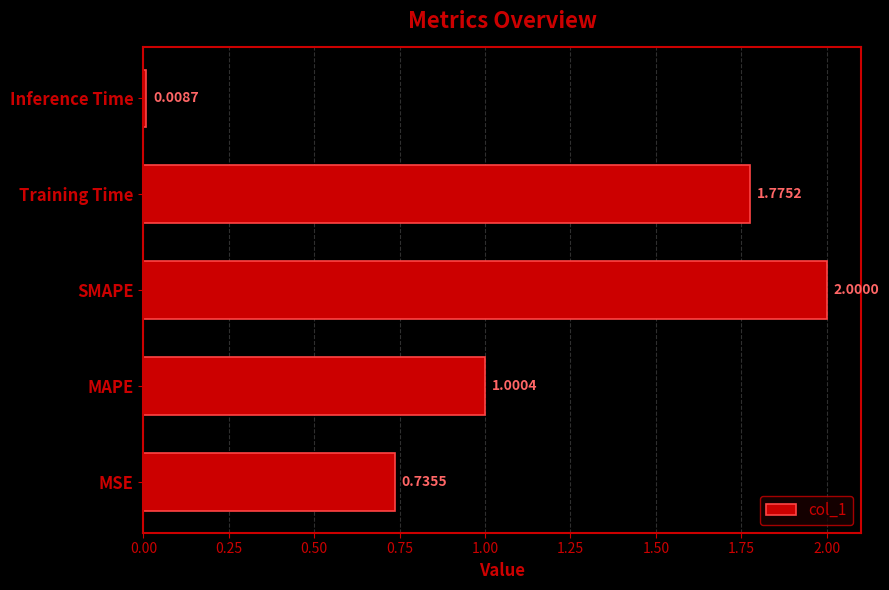

What is the change in value from MAPE to Inference Time?

-1.0